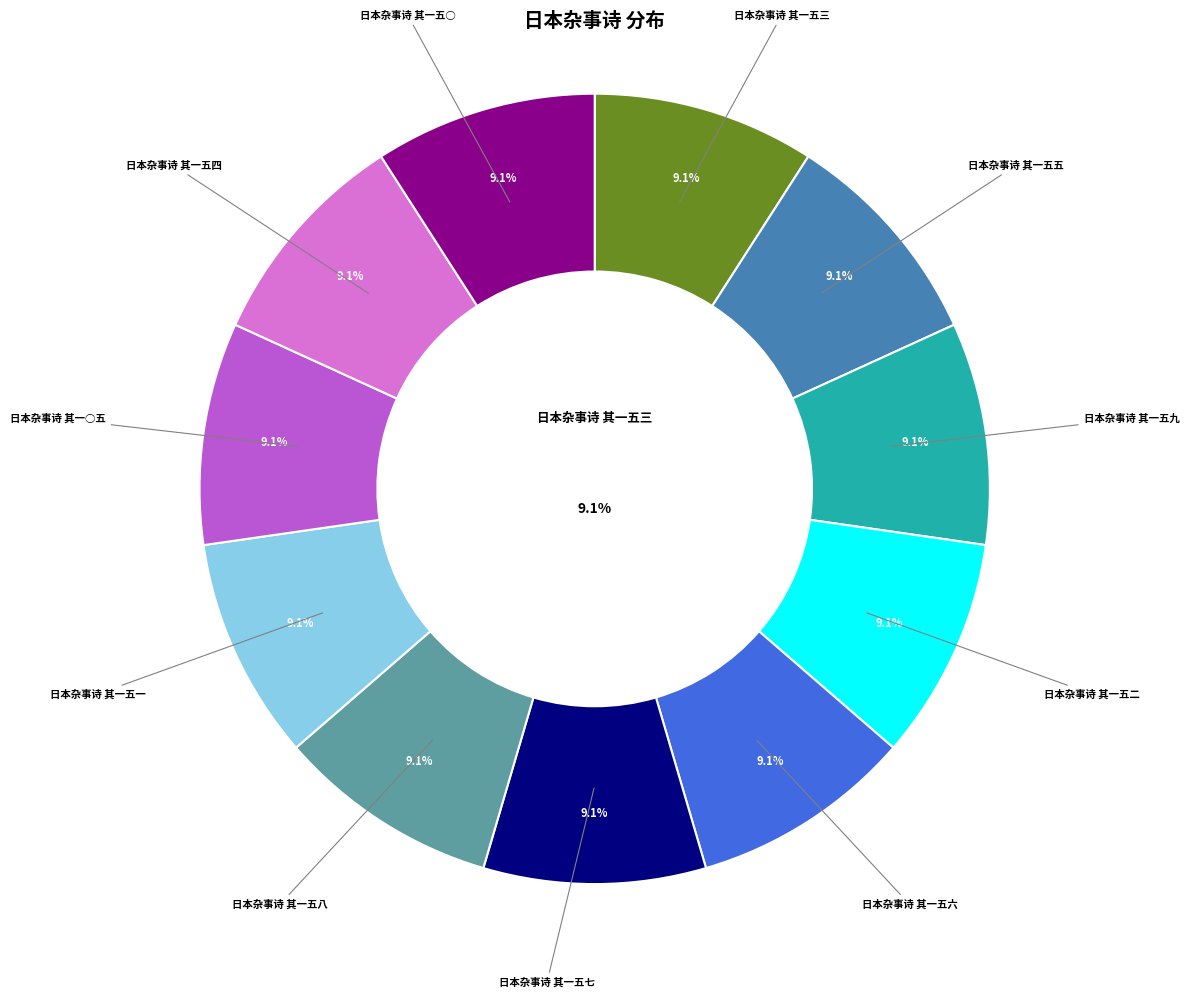

Is there a majority slice in this chart?

No